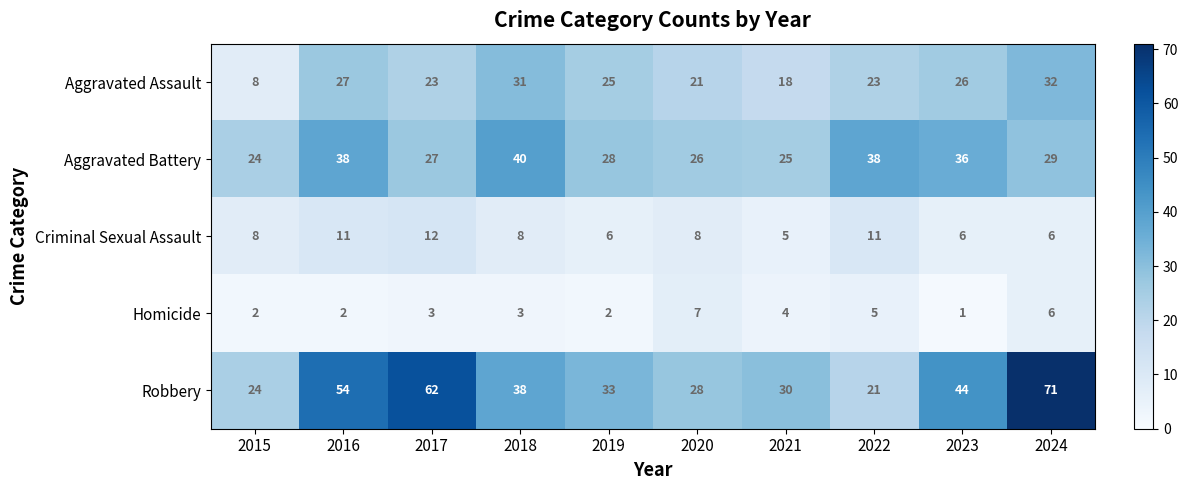

The value of Criminal Sexual Assault at 2018 is 8. True or false?

True